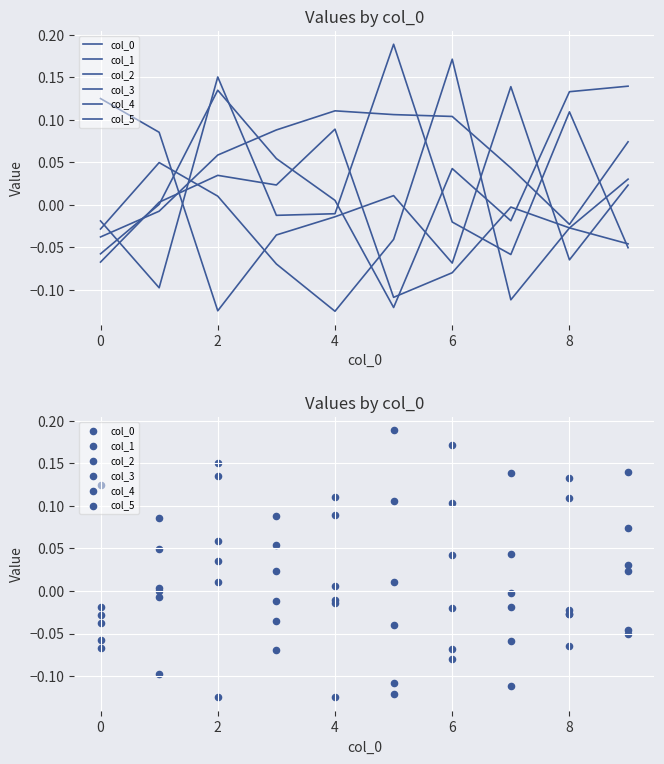

Which series reaches the minimum Y coordinate?

col_5